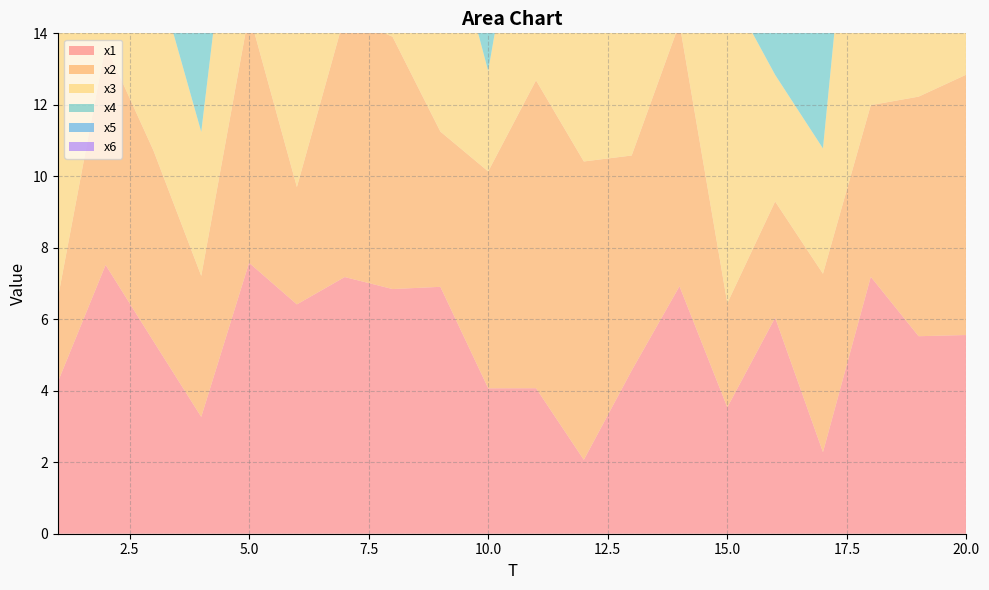

Reading left to right, extract all data points from this chart.

x1: 1=4.2	2=7.5	3=5.4	4=3.3	5=7.6	6=6.4	7=7.2	8=6.8	9=6.9	10=4.1	11=4.1	12=2.1	13=4.6	14=6.9	15=3.5	16=6.0	17=2.3	18=7.2	19=5.5	20=5.6
x2: 1=2.3	2=6.1	3=5.3	4=3.9	5=7.0	6=3.3	7=7.3	8=7.1	9=4.3	10=6.1	11=8.6	12=8.3	13=6.0	14=7.4	15=2.9	16=3.3	17=5.0	18=4.8	19=6.7	20=7.3
x3: 1=7.7	2=7.8	3=5.3	4=4.0	5=7.8	6=4.5	7=2.6	8=5.4	9=6.7	10=2.8	11=8.0	12=8.6	13=7.2	14=6.7	15=8.9	16=3.5	17=3.5	18=12.4	19=7.7	20=3.1
x4: 1=6.3	2=3.5	3=4.3	4=3.2	5=7.6	6=6.0	7=6.1	8=7.0	9=3.6	10=5.4	11=6.1	12=8.0	13=4.2	14=5.6	15=7.2	16=6.5	17=7.7	18=3.1	19=7.4	20=3.2
x5: 1=5.5	2=4.1	3=2.6	4=3.0	5=7.7	6=8.0	7=7.6	8=5.4	9=7.5	10=5.8	11=7.2	12=5.9	13=6.0	14=7.9	15=3.0	16=9.2	17=3.8	18=6.4	19=3.5	20=8.6
x6: 1=7.6	2=6.3	3=5.0	4=7.3	5=8.6	6=3.2	7=5.0	8=4.0	9=6.1	10=2.2	11=6.7	12=8.4	13=8.3	14=2.2	15=3.4	16=6.2	17=7.2	18=5.3	19=5.7	20=6.4